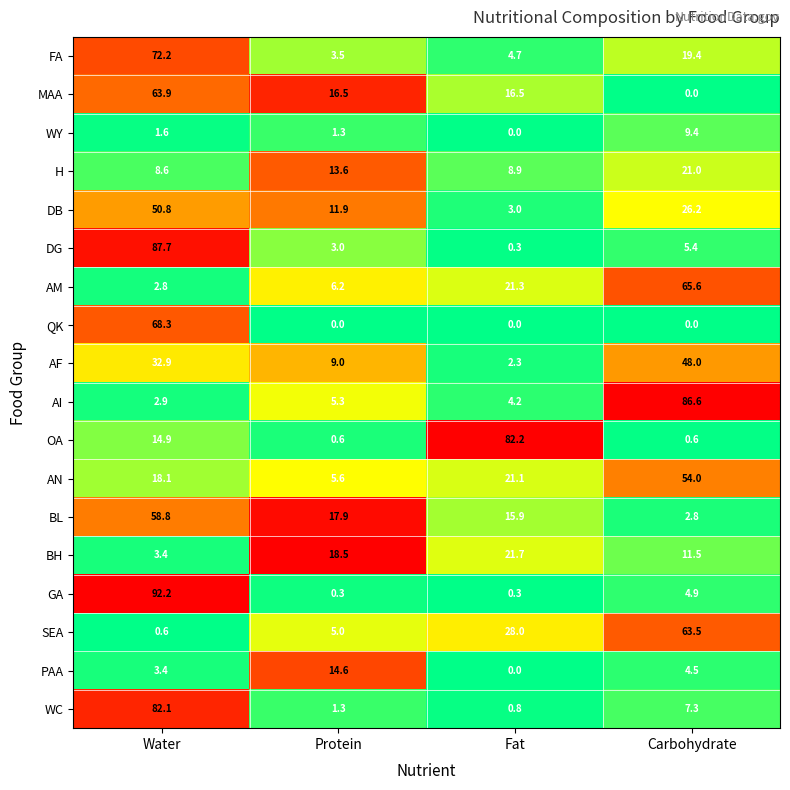

What value does the BL series have at Fat?

15.9